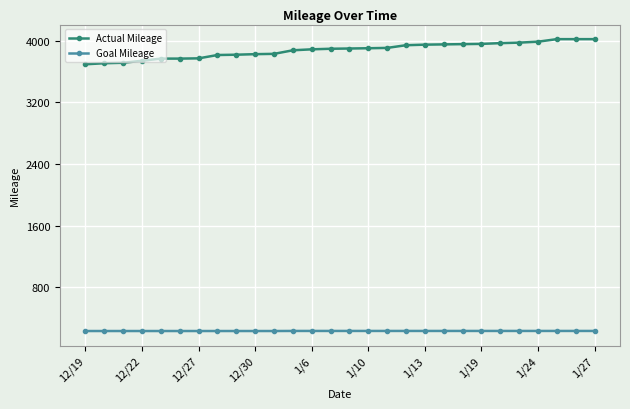

True or false: Goal Mileage and Actual Mileage cross at least once.

False